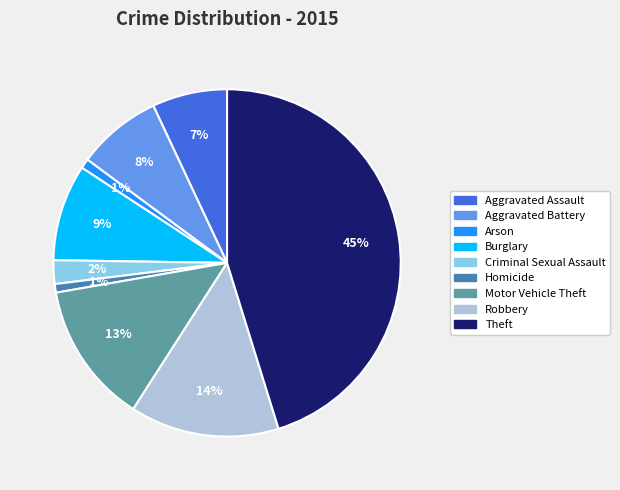

To the nearest percent, what portion does Criminal Sexual Assault represent?

2%